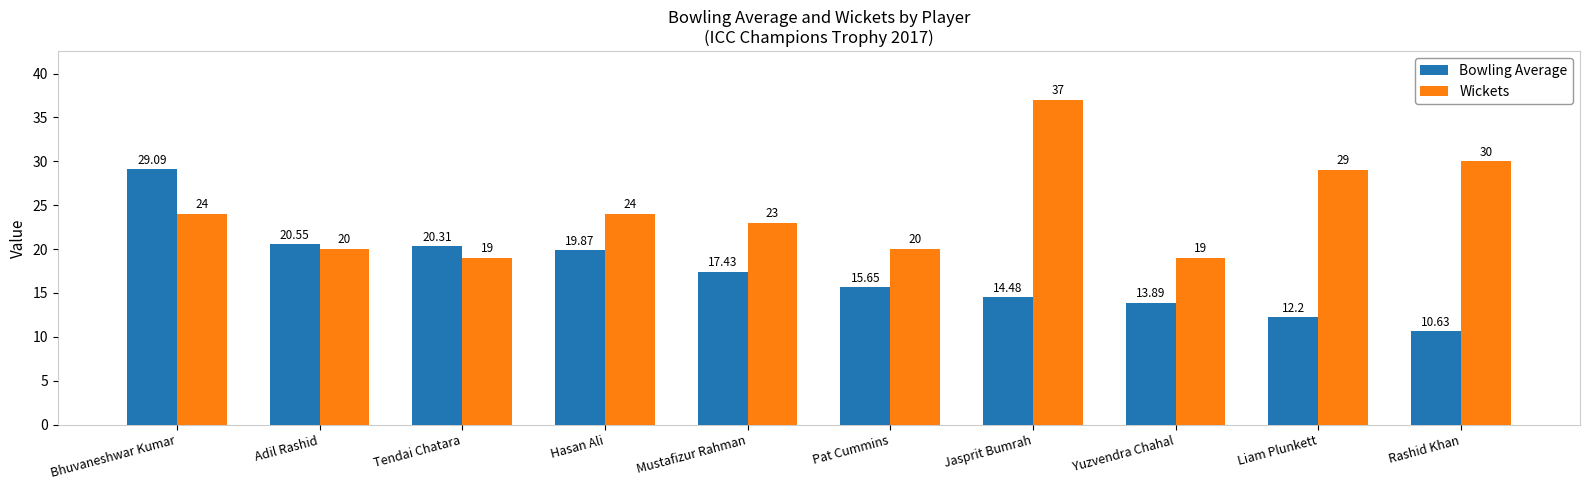

The Bowling Average series shows 45.6 at Bhuvaneshwar Kumar. True or false?

False